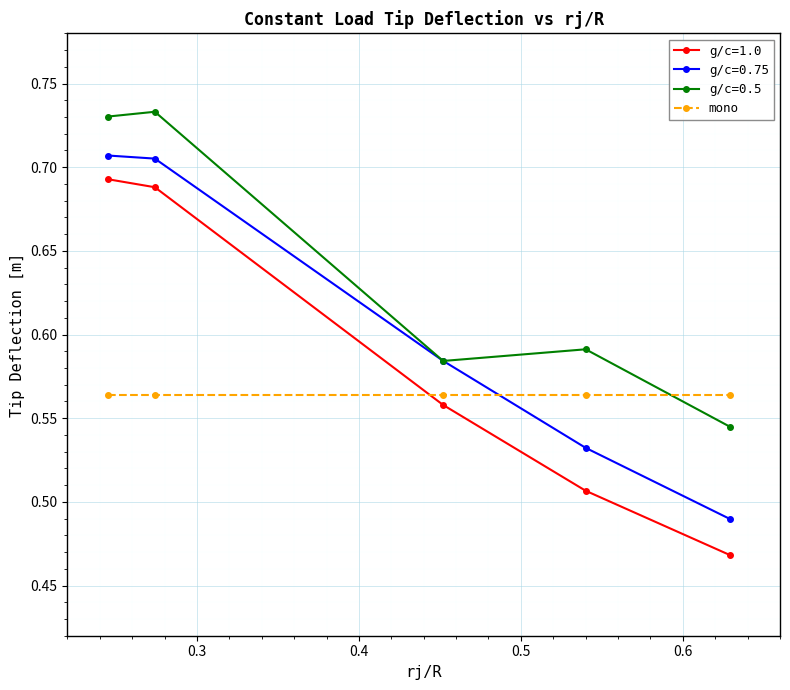

True or false: g/c=1.0 and g/c=0.5 intersect in this chart.

False